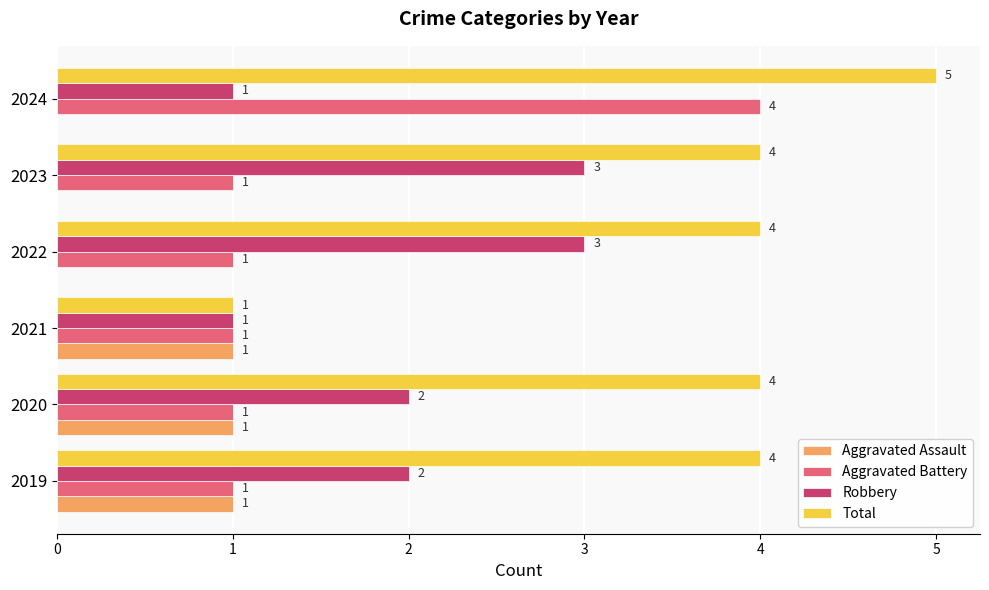

Which label corresponds to the largest value in the chart?

2024